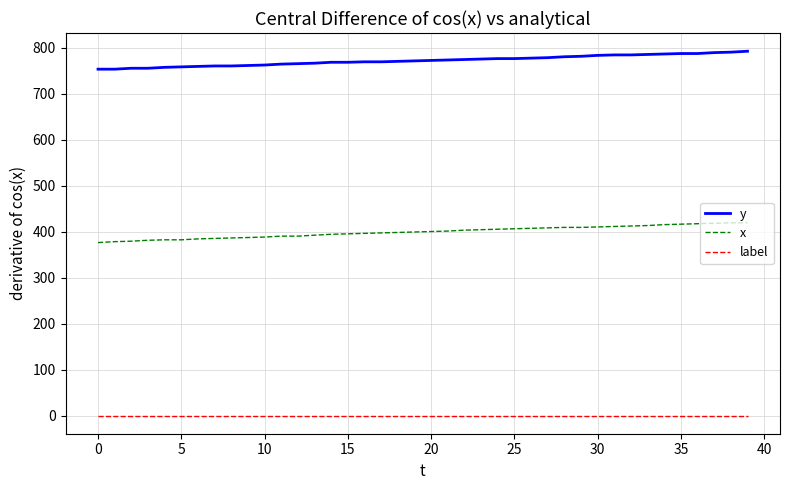

What is the greatest value displayed?

792